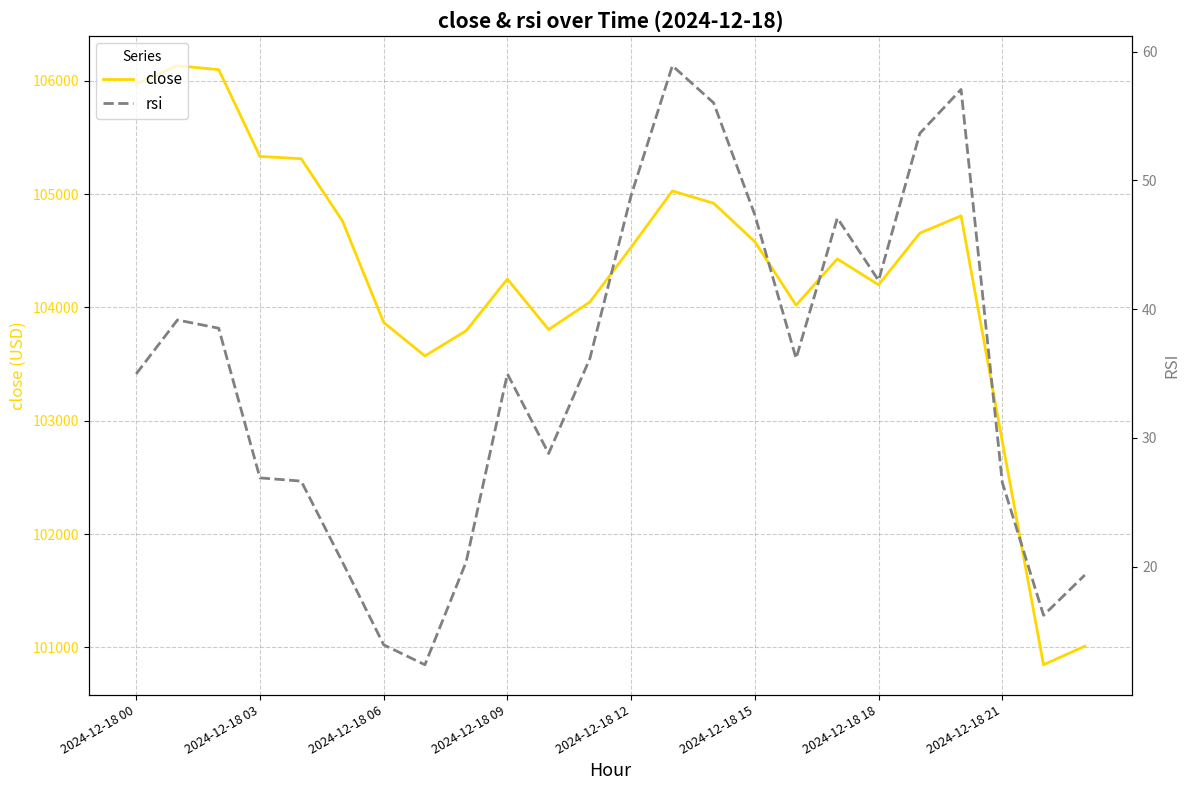

What is the lowest value of the close series?

100846.7